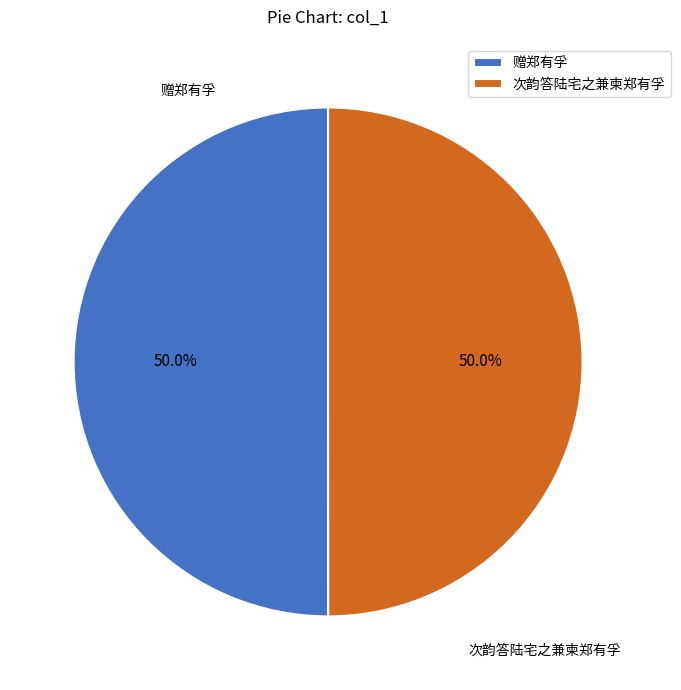

Do 次韵答陆宅之兼柬郑有孚 and 赠郑有孚 together represent more than half of the pie?

Yes